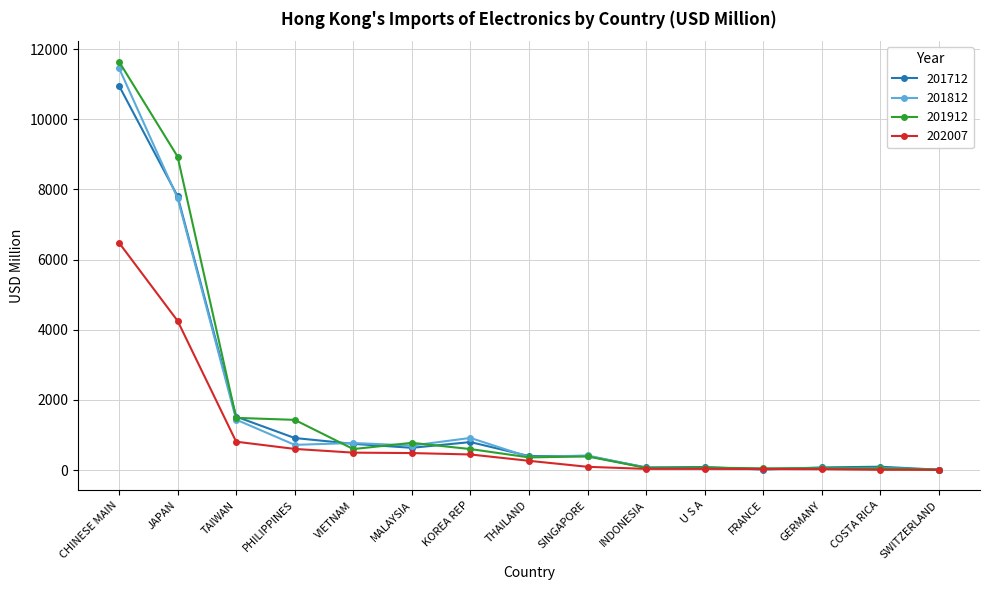

What is the value of the 201912 point at the 7th from the left?

596.8